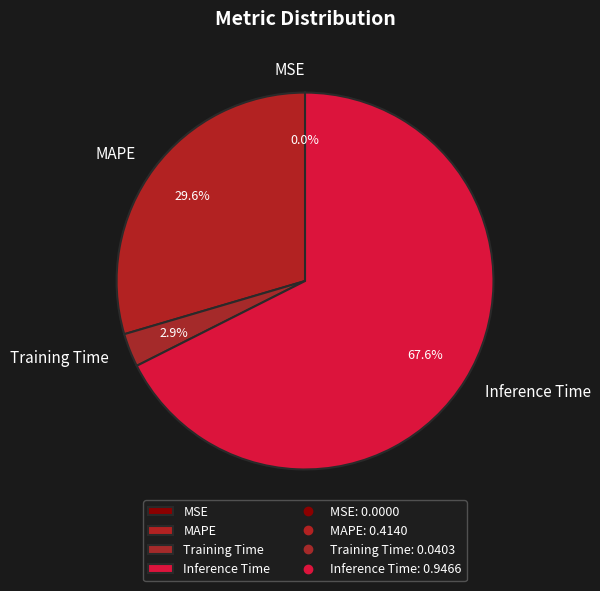

How much of the chart is everything except MAPE?

70.4%